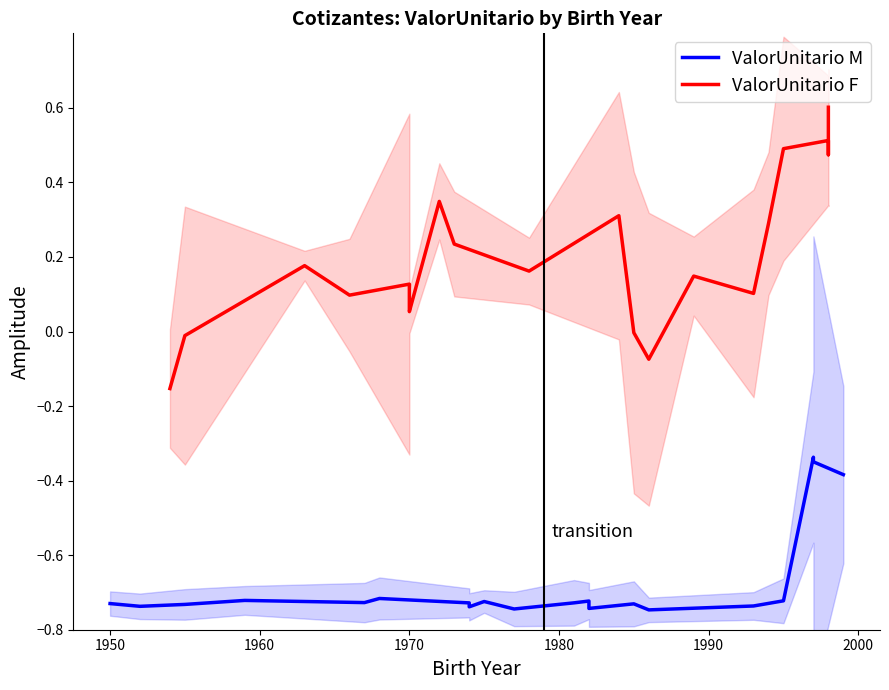

What is the maximum value for ValorUnitario F?

0.6